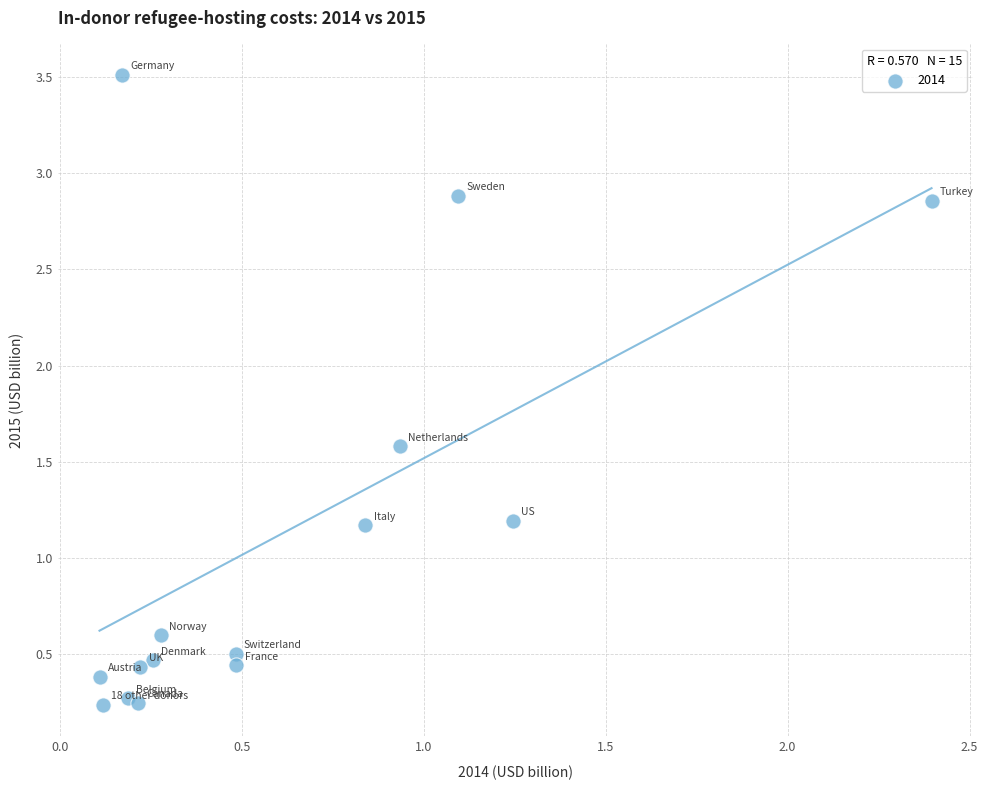

What is the range of Y values (max minus min)?

3.3